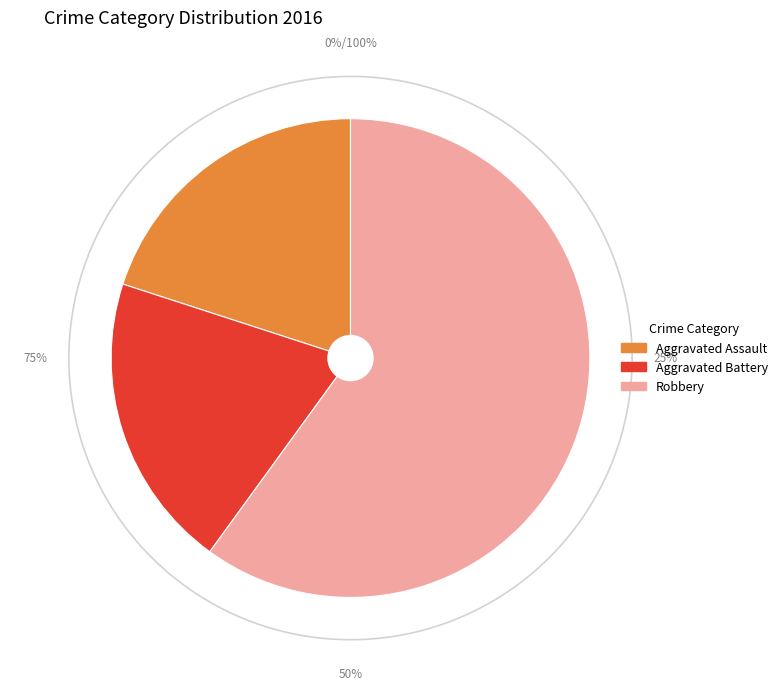

What is the smallest slice in the pie chart?

Aggravated Assault